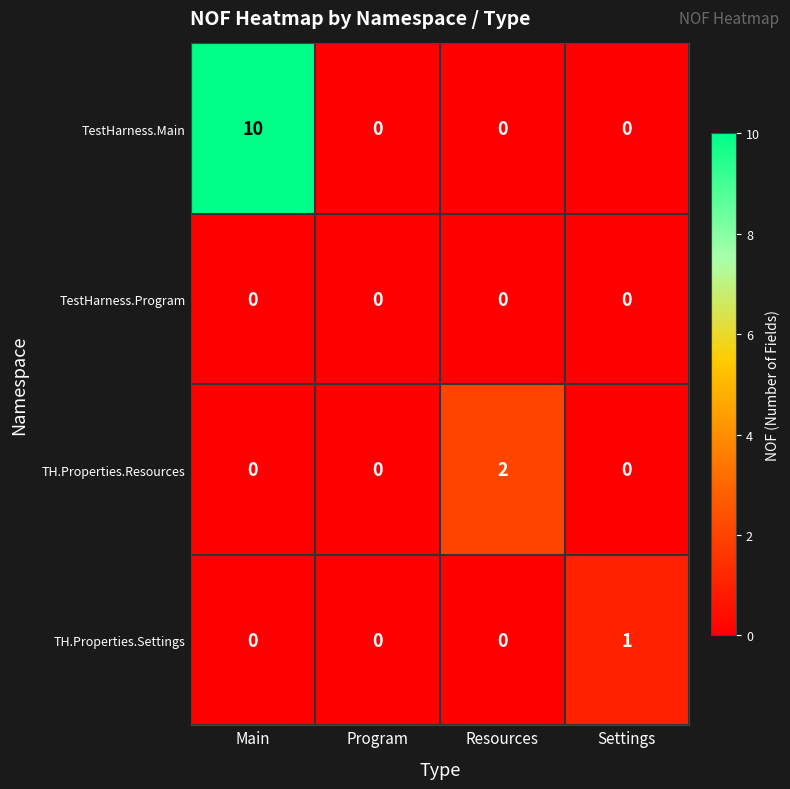

Count the number of data series in this chart.

4